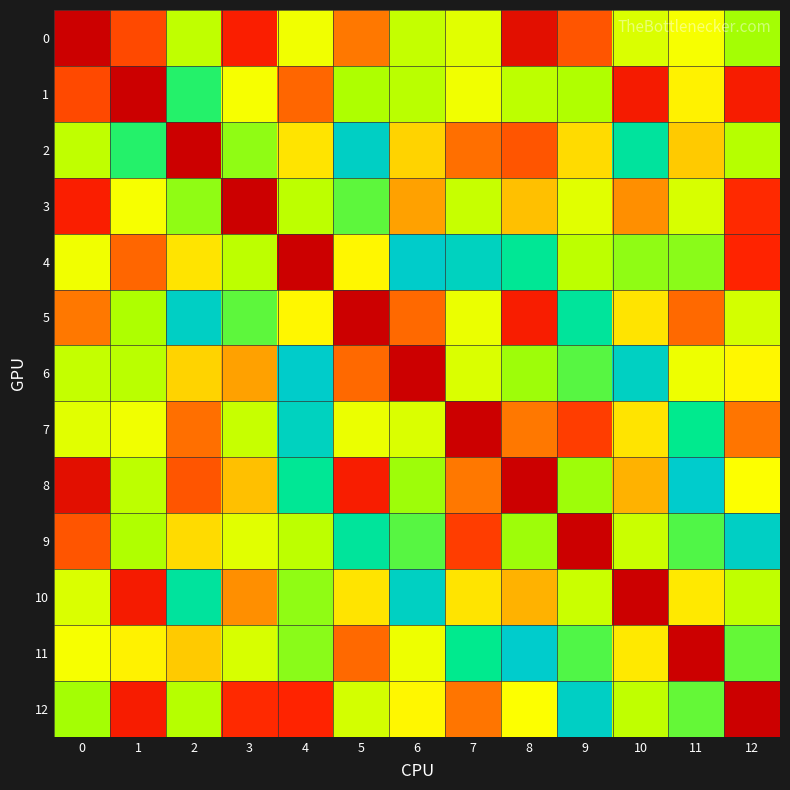

Rank the series by their maximum value, from highest to lowest.

8, 11, 4, 6, 2, 5, 9, 12, 10, 7, 1, 3, 0